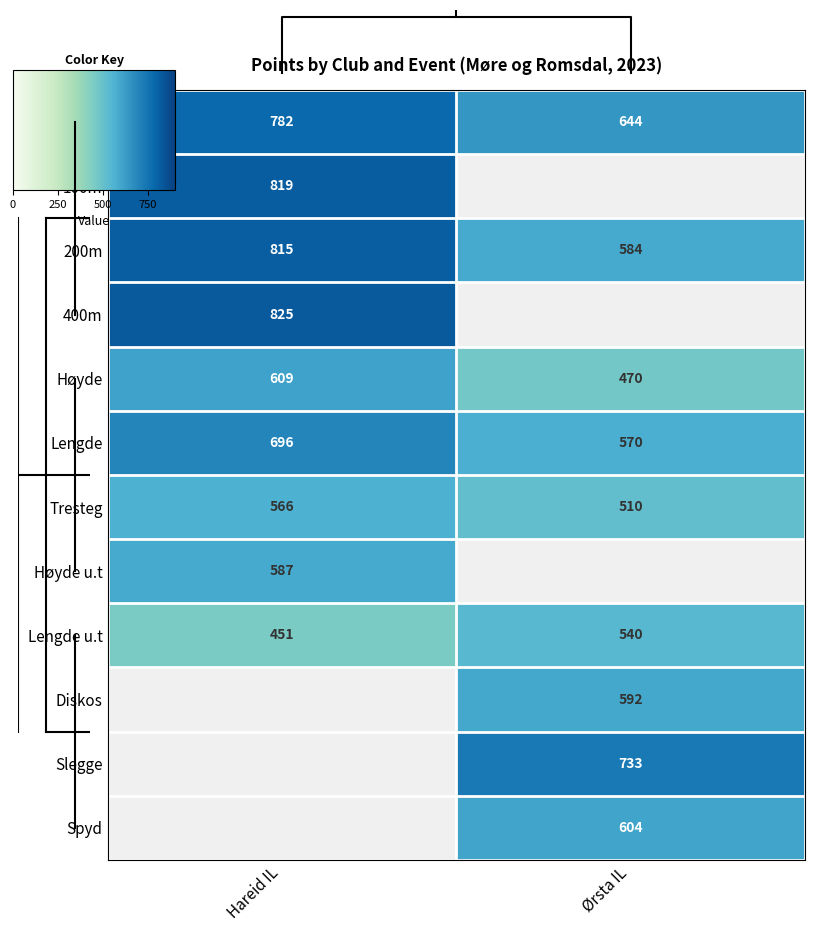

Is it true that Lengde u.t equals 540.0 at Ørsta IL?

True